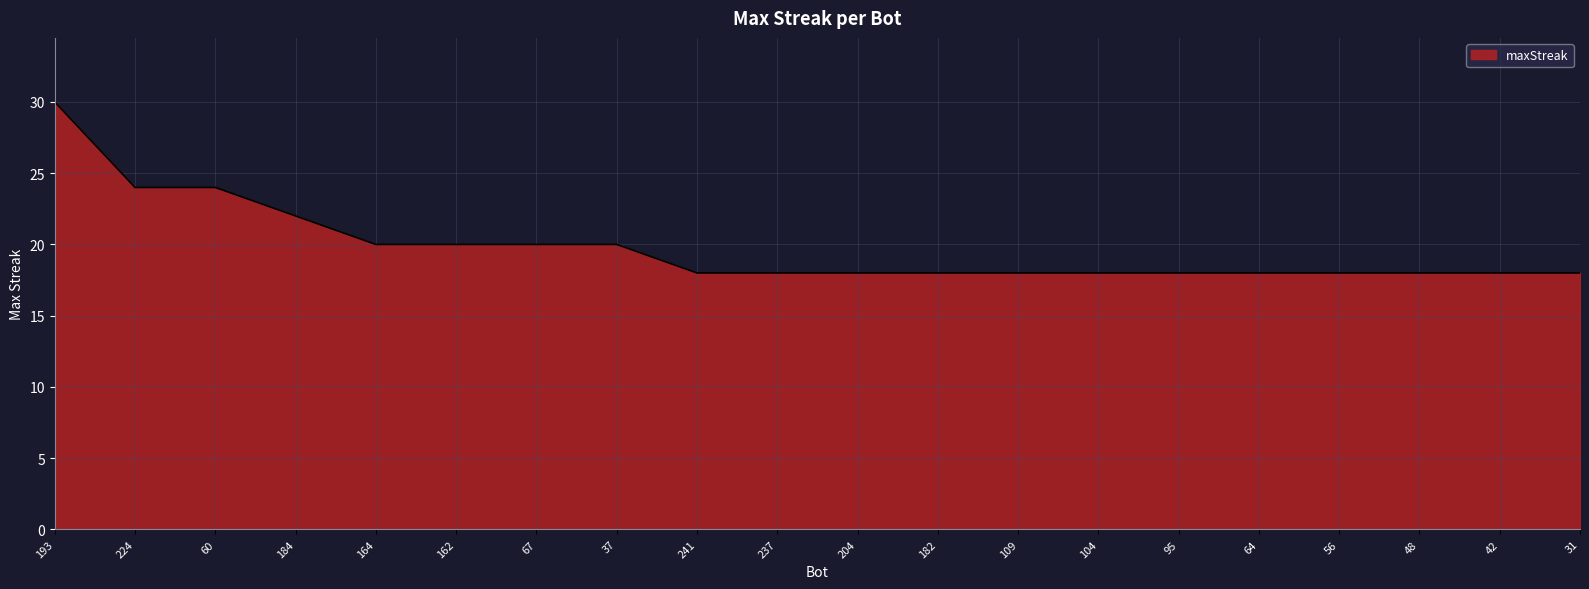

What is the greatest value displayed?

30